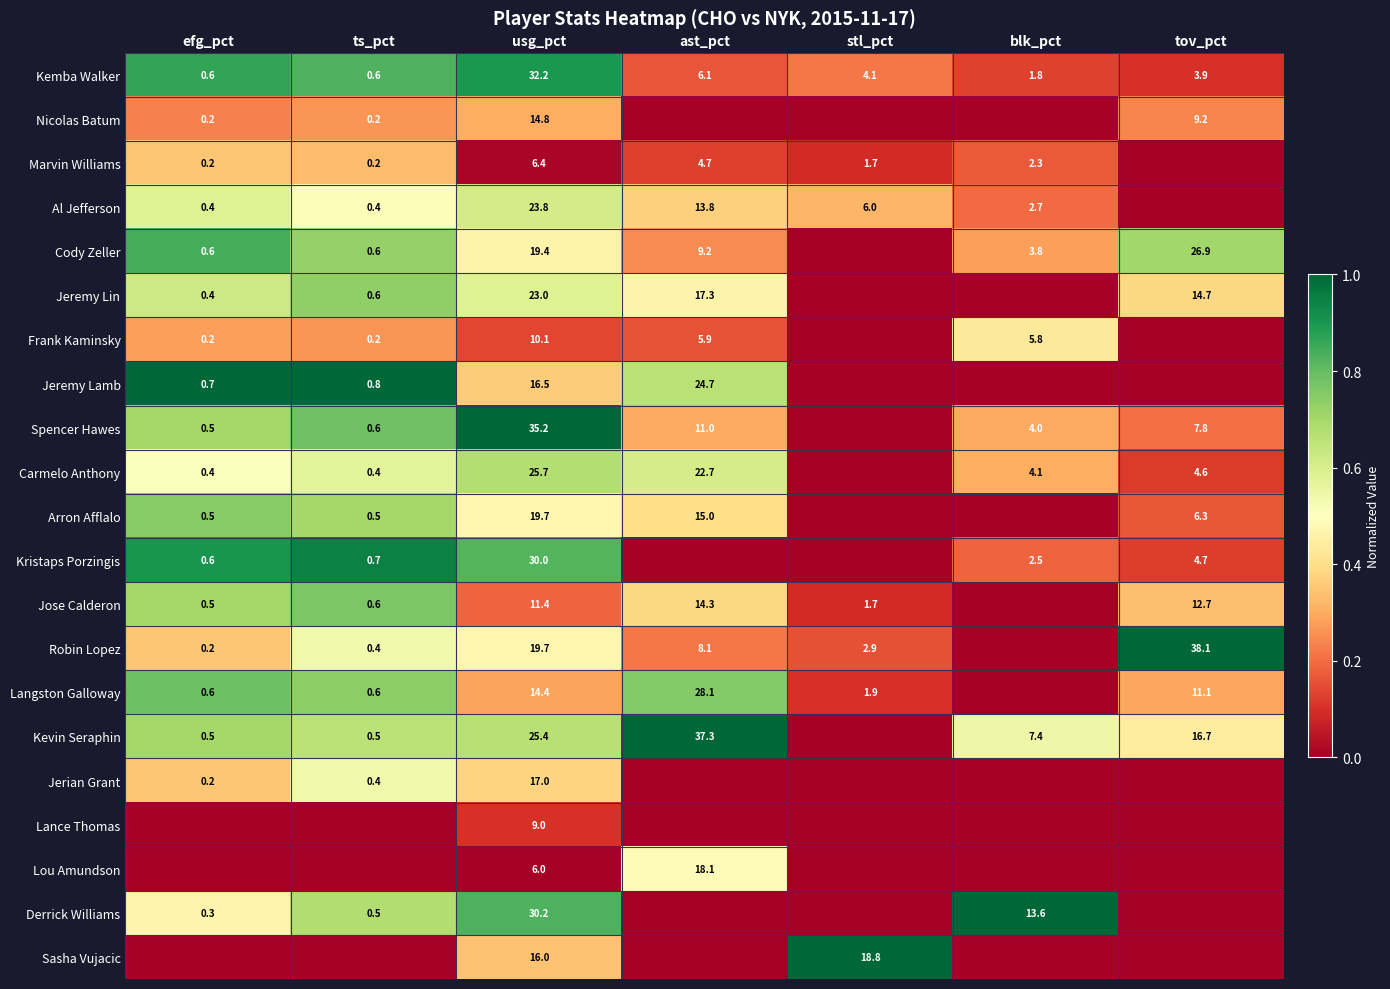

True or false: Kemba Walker has a value of 6.1 at ast_pct.

True